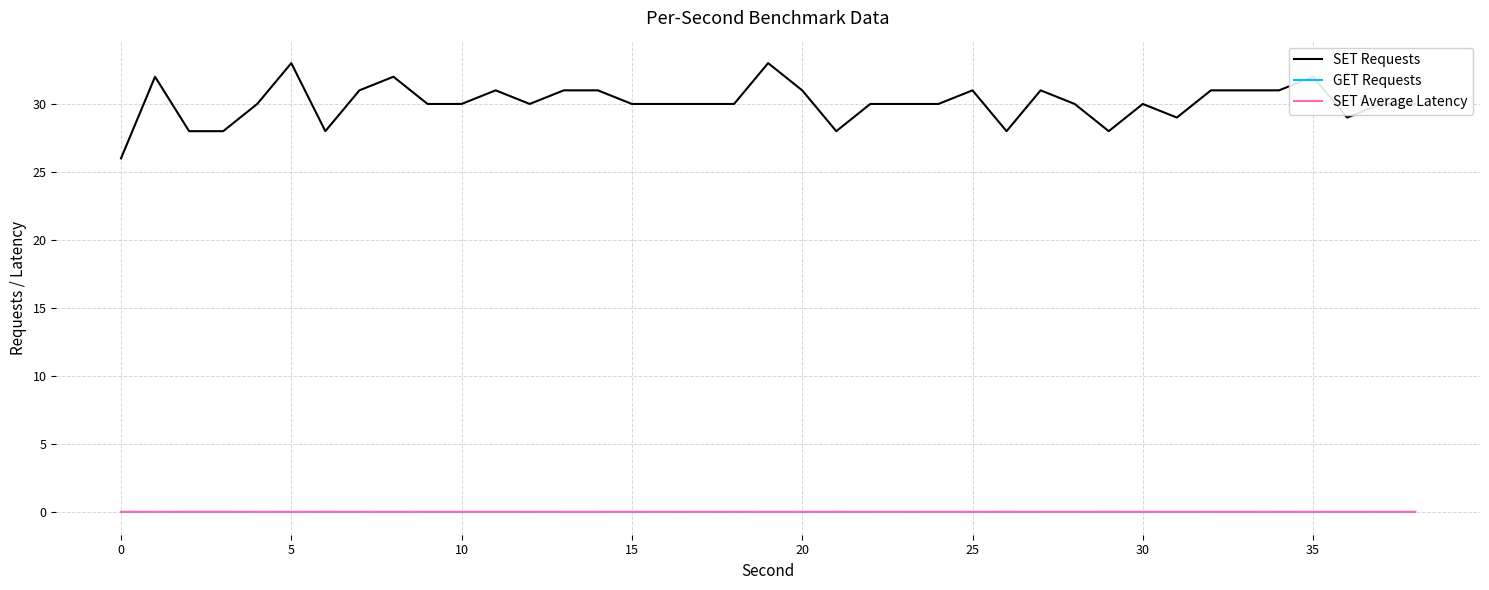

What is the sum of all SET Average Latency values?

1.3